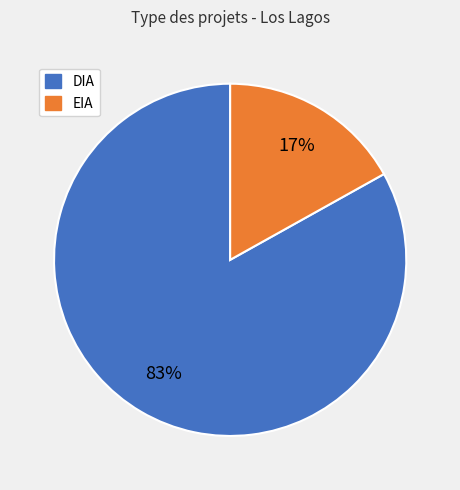

How many segments does this pie chart have?

2